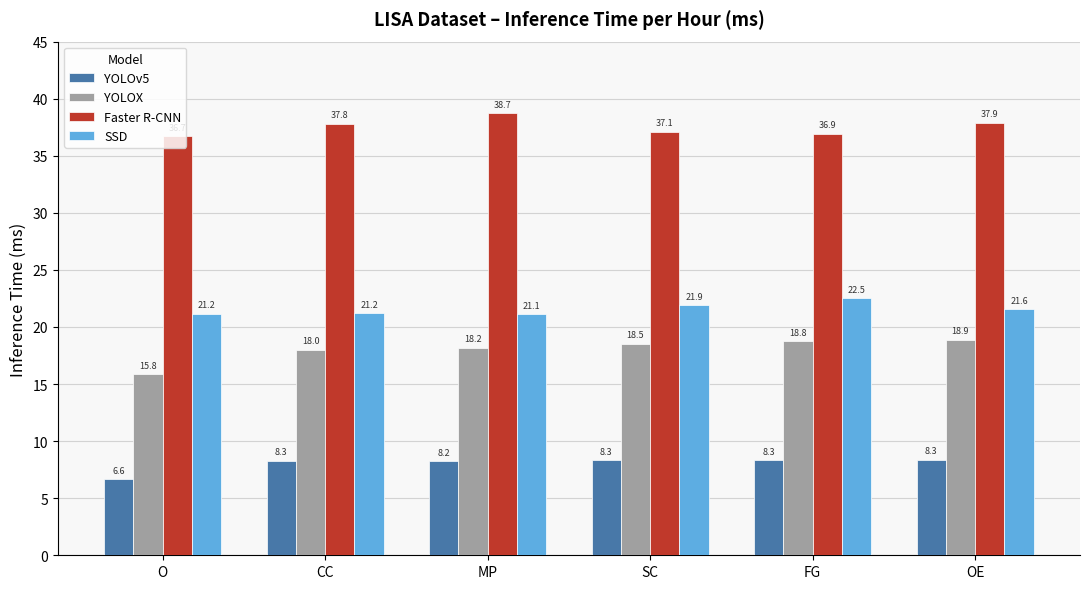

Are the bars grouped side by side (vs. stacked)?

Yes